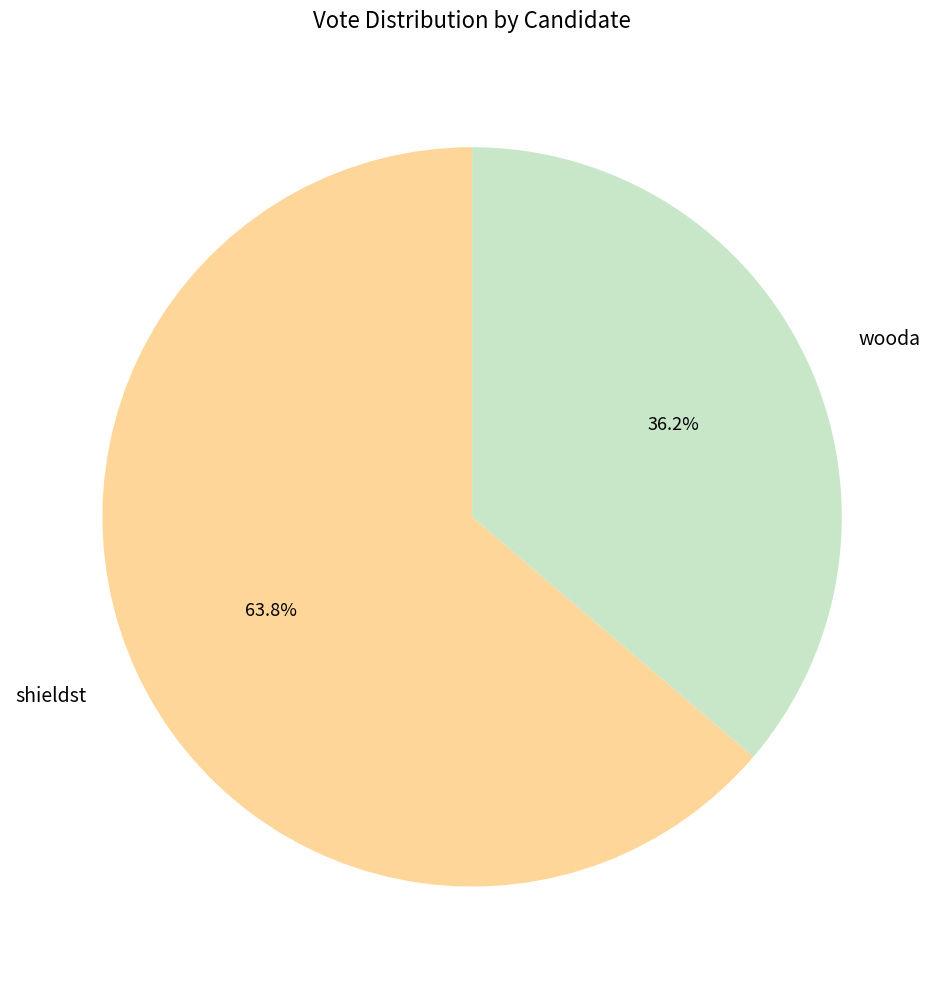

To the nearest percent, what is the difference between the shieldst and wooda slice percentages?

28%